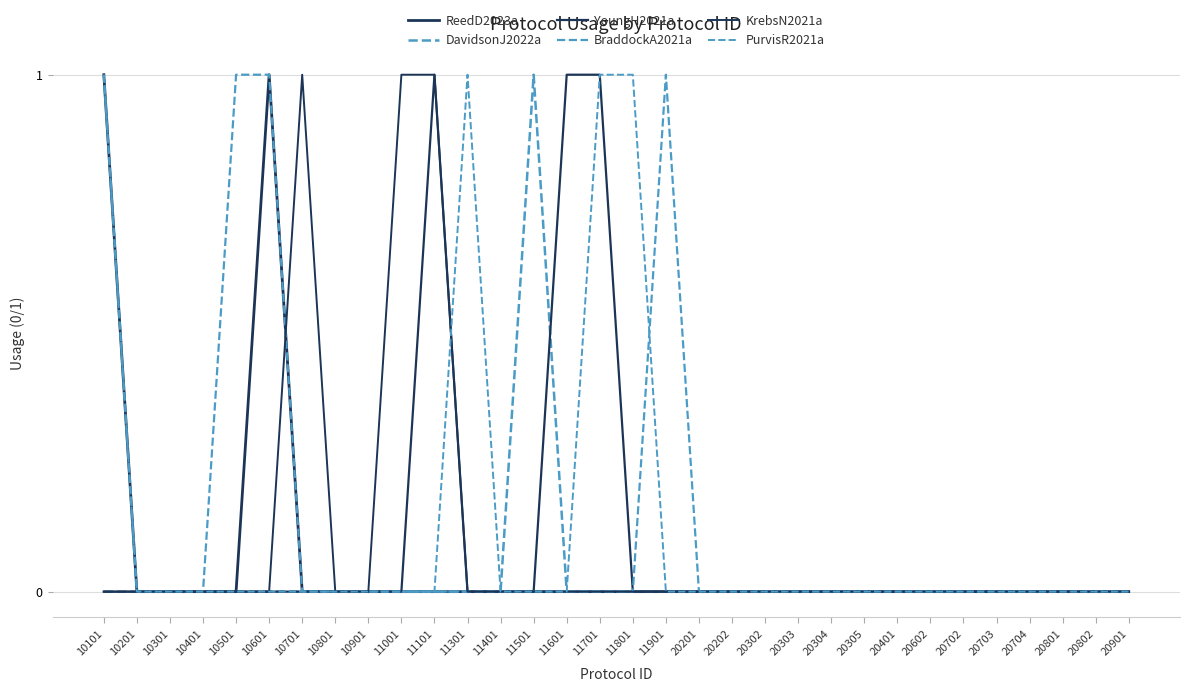

How many lines are shown in the chart?

6